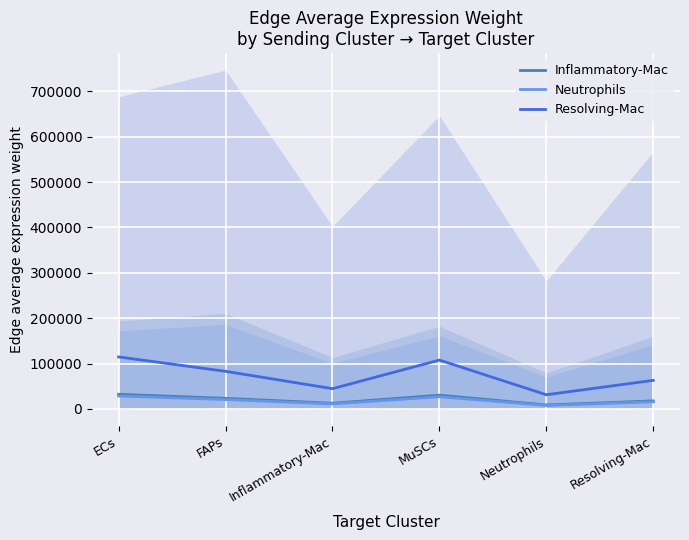

Which label corresponds to the largest value in the chart?

ECs